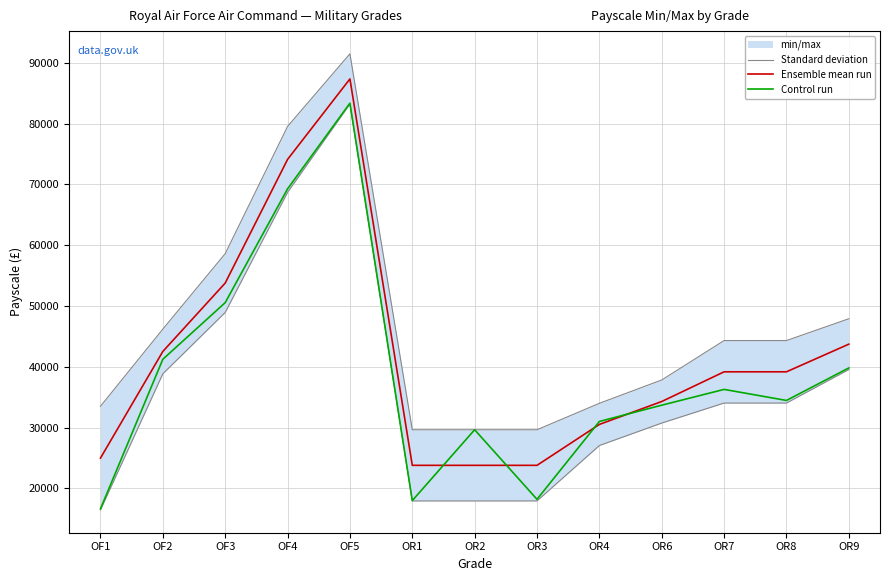

What is the difference between the highest and lowest values at OR7?

8030.1